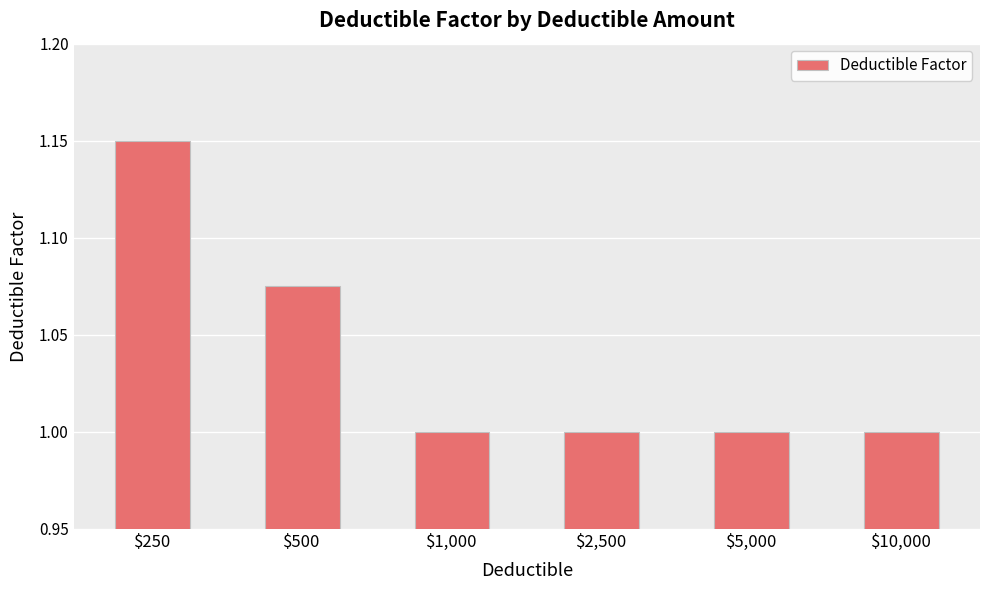

What is the minimum value shown in the chart?

1.0